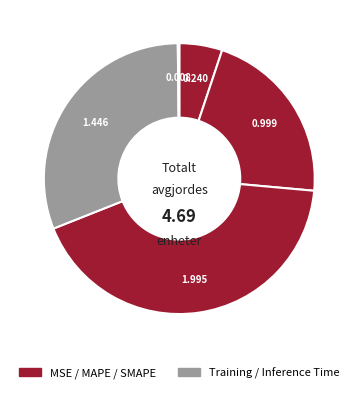

Which category has the smallest portion of the pie?

Inference Time